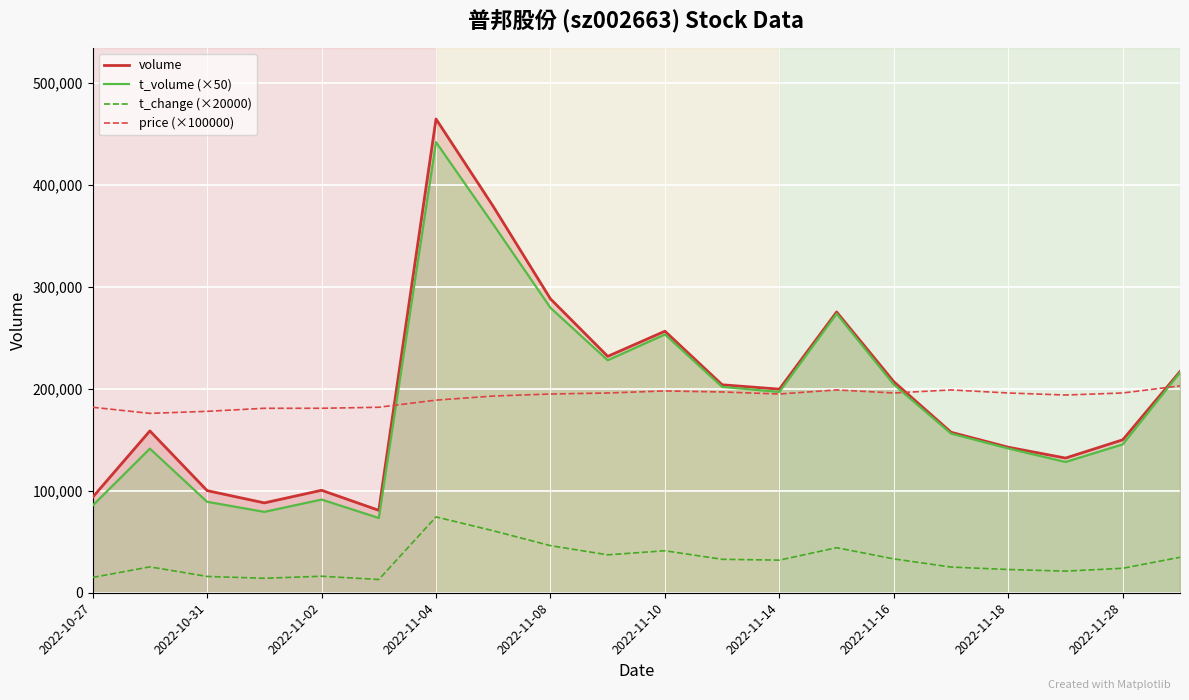

Is the value of volume at 11 greater than the value of t_volume (×50) at 19?

No